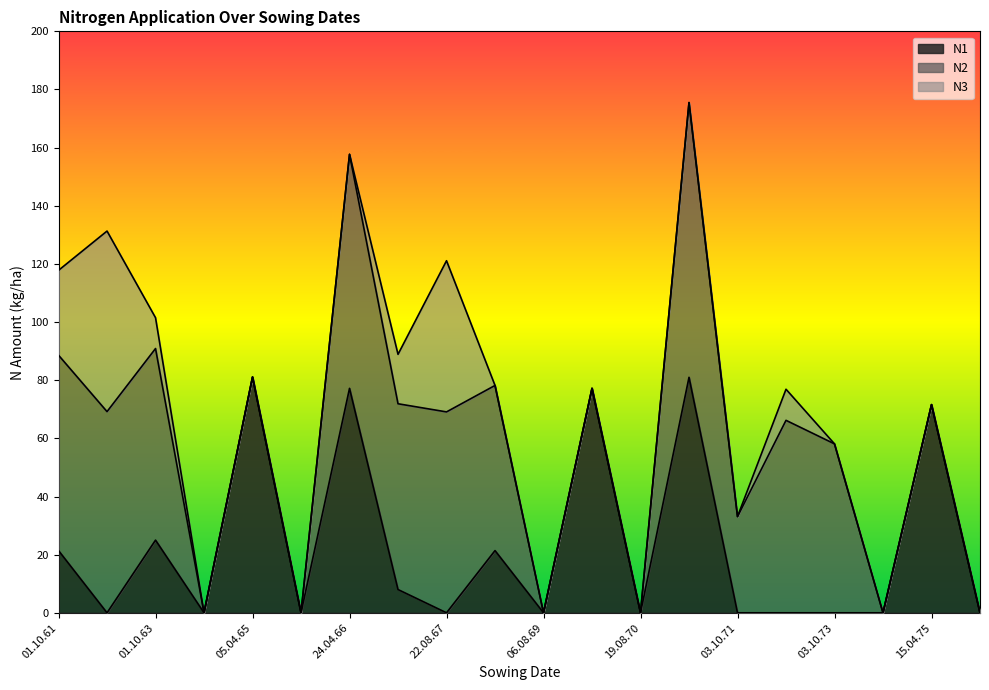

At 15.04.70, list the series in order from largest to smallest.

N1, N2, N3